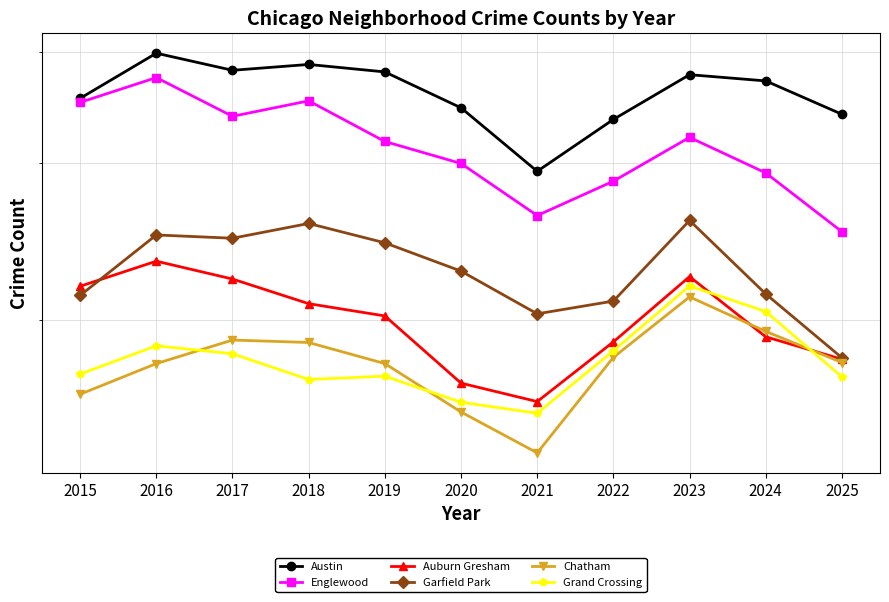

In Englewood, how many points are higher than both neighbors (excluding endpoints)?

3